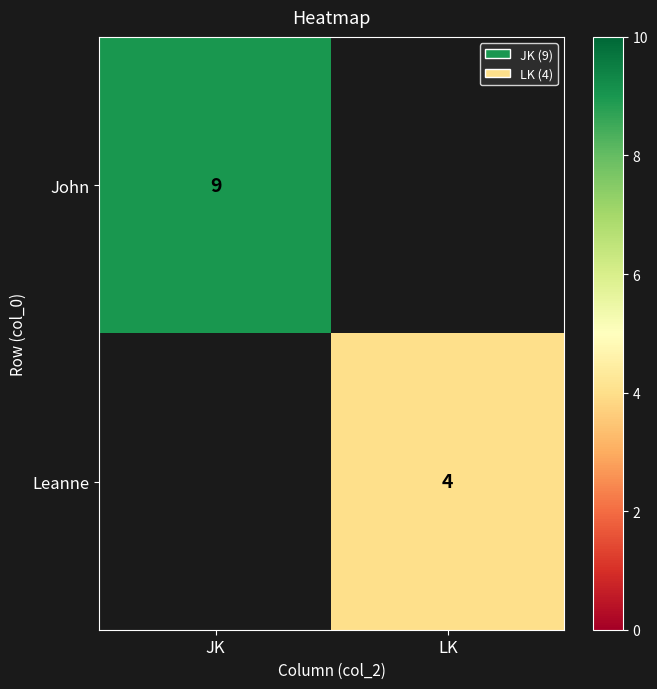

True or false: Leanne has a value of 4 at LK.

True